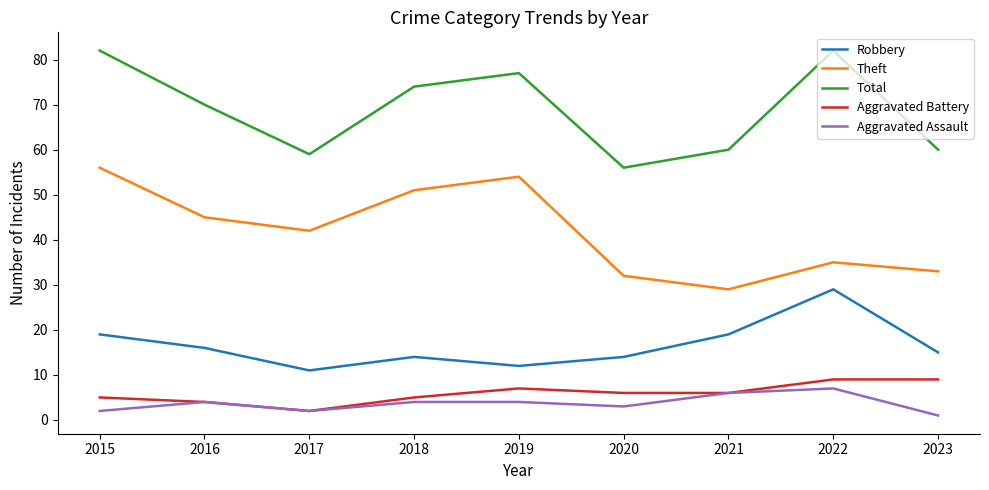

Reading left to right, what are all the values shown in this chart?

Robbery: 2015=19	2016=16	2017=11	2018=14	2019=12	2020=14	2021=19	2022=29	2023=15
Theft: 2015=56	2016=45	2017=42	2018=51	2019=54	2020=32	2021=29	2022=35	2023=33
Total: 2015=82	2016=70	2017=59	2018=74	2019=77	2020=56	2021=60	2022=82	2023=60
Aggravated Battery: 2015=5	2016=4	2017=2	2018=5	2019=7	2020=6	2021=6	2022=9	2023=9
Aggravated Assault: 2015=2	2016=4	2017=2	2018=4	2019=4	2020=3	2021=6	2022=7	2023=1